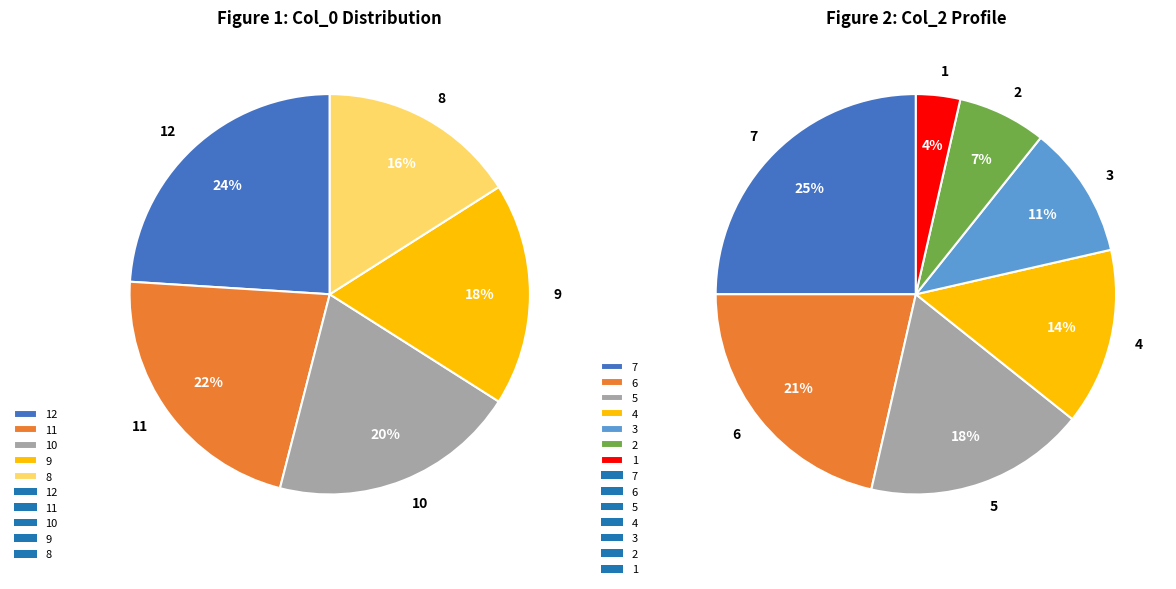

What is the smallest slice in the pie chart?

1